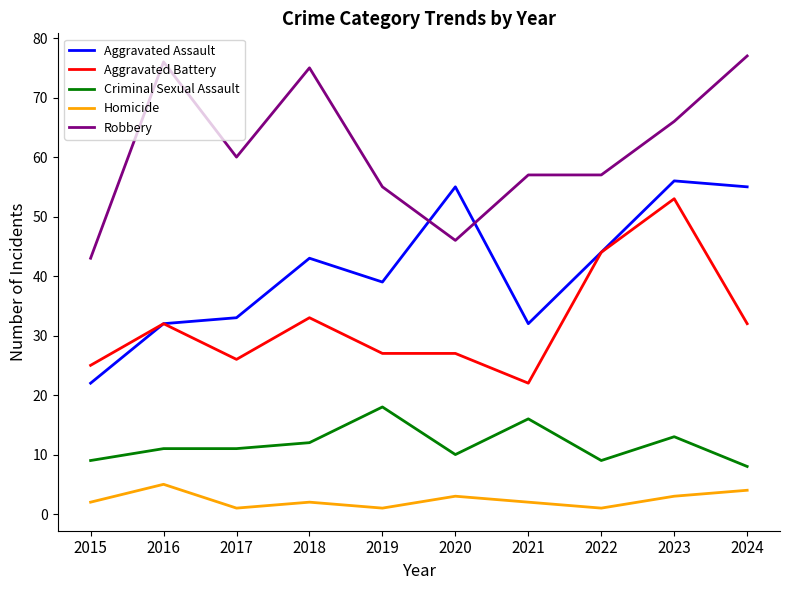

What is the approximate value of Homicide at 2016?

5